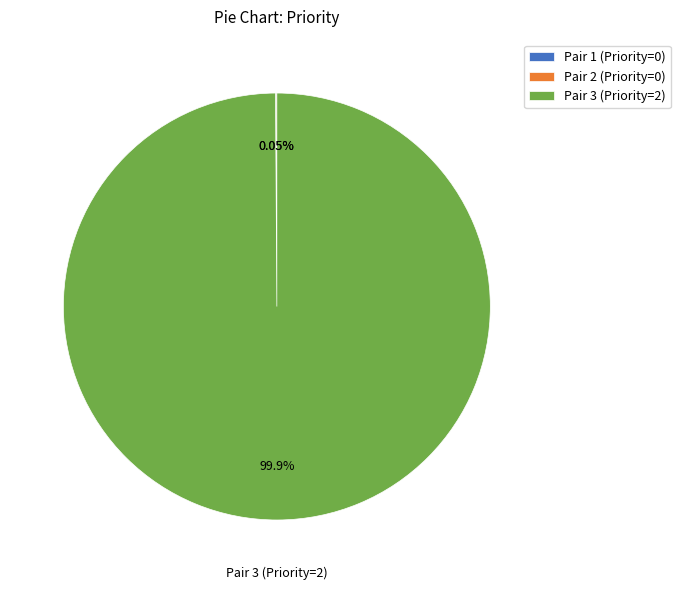

Does Pair 3 (Priority=2) account for over 50% of the chart?

Yes